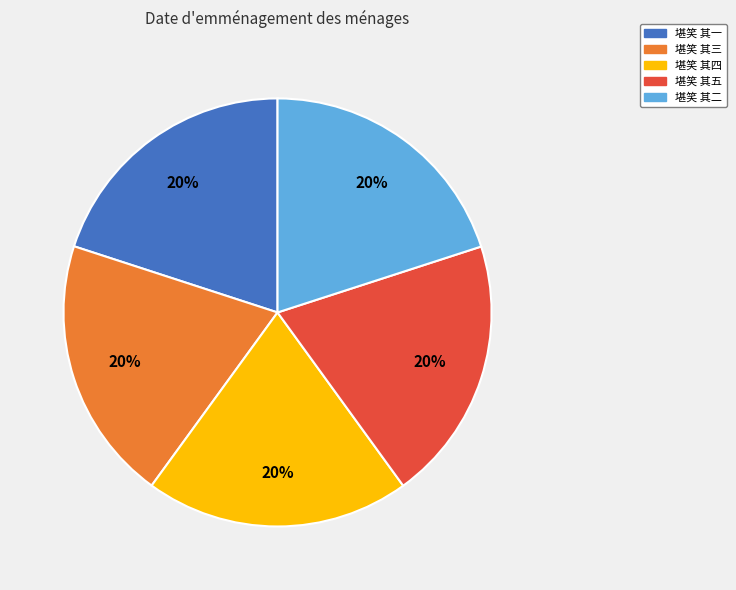

Do 堪笑 其一 and 堪笑 其二 together represent more than half of the pie?

No